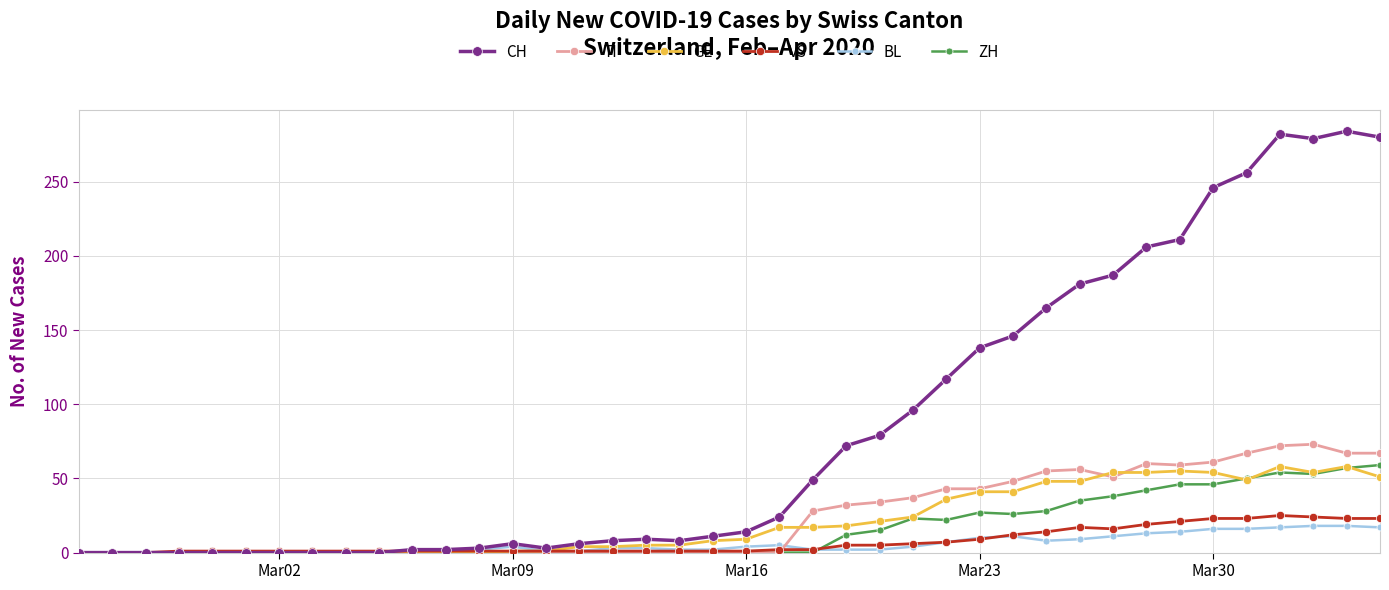

What is the maximum value shown in the chart?

284